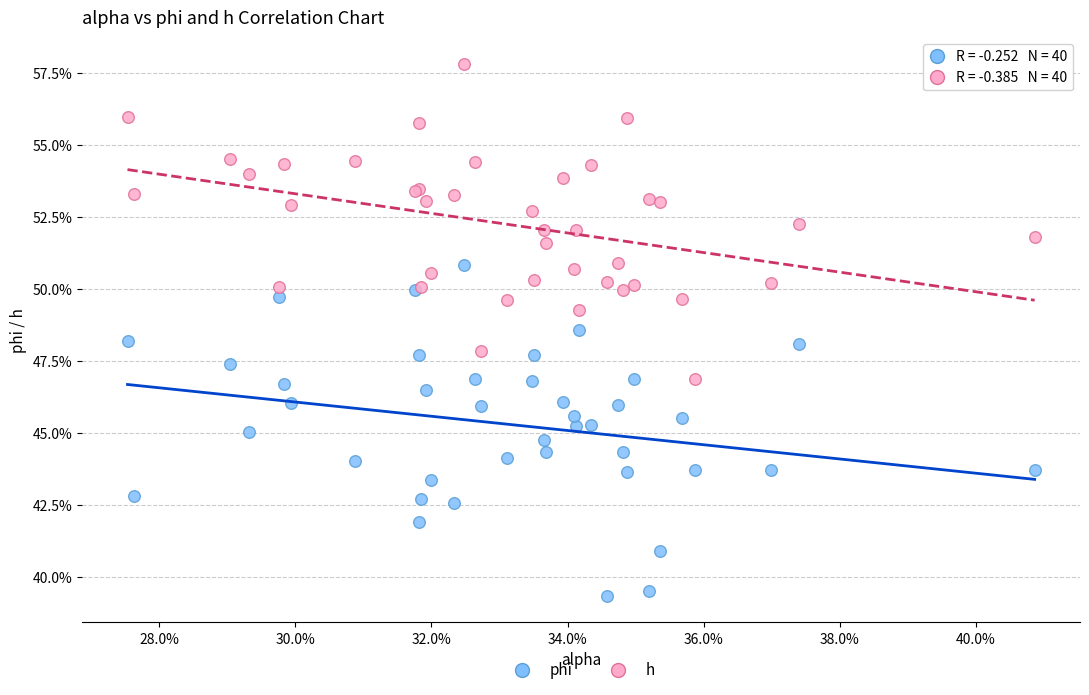

Which series reaches the maximum Y coordinate?

h